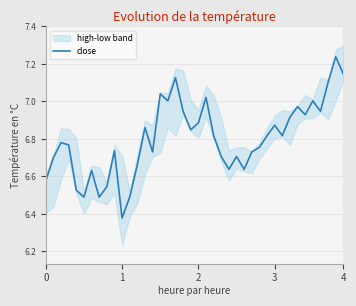

List the labels in order of value, largest first.

38, 39, 17, 37, 15, 21, 16, 35, 33, 18, 36, 34, 32, 20, 30, 13, 19, 22, 29, 31, 2, 3, 28, 9, 14, 27, 23, 25, 1, 12, 24, 26, 6, 0, 8, 4, 5, 7, 11, 10